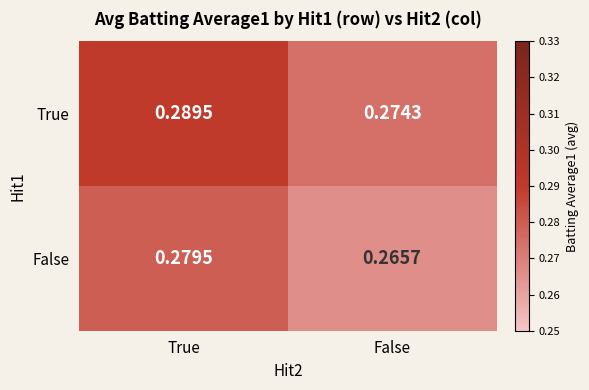

Where is False nearest to the value 0?

False